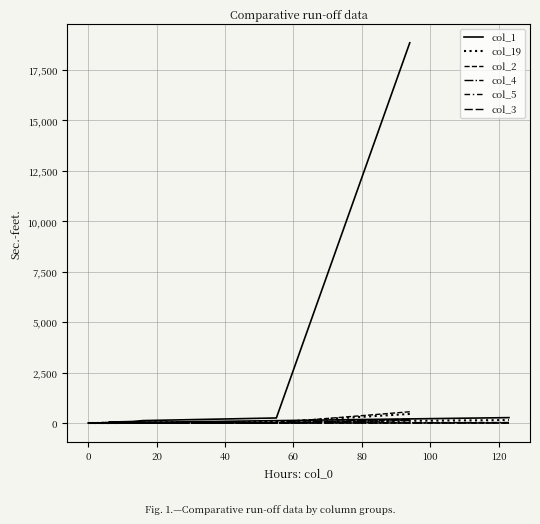

The value of col_4 at 60 is 3. True or false?

True